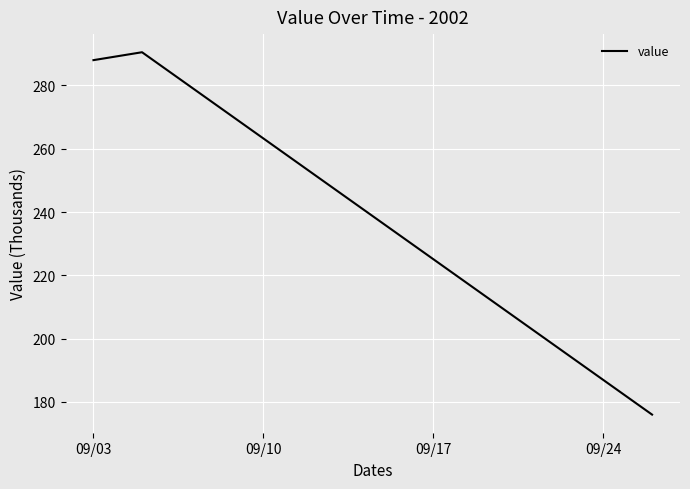

What is the maximum value shown in the chart?

290.5